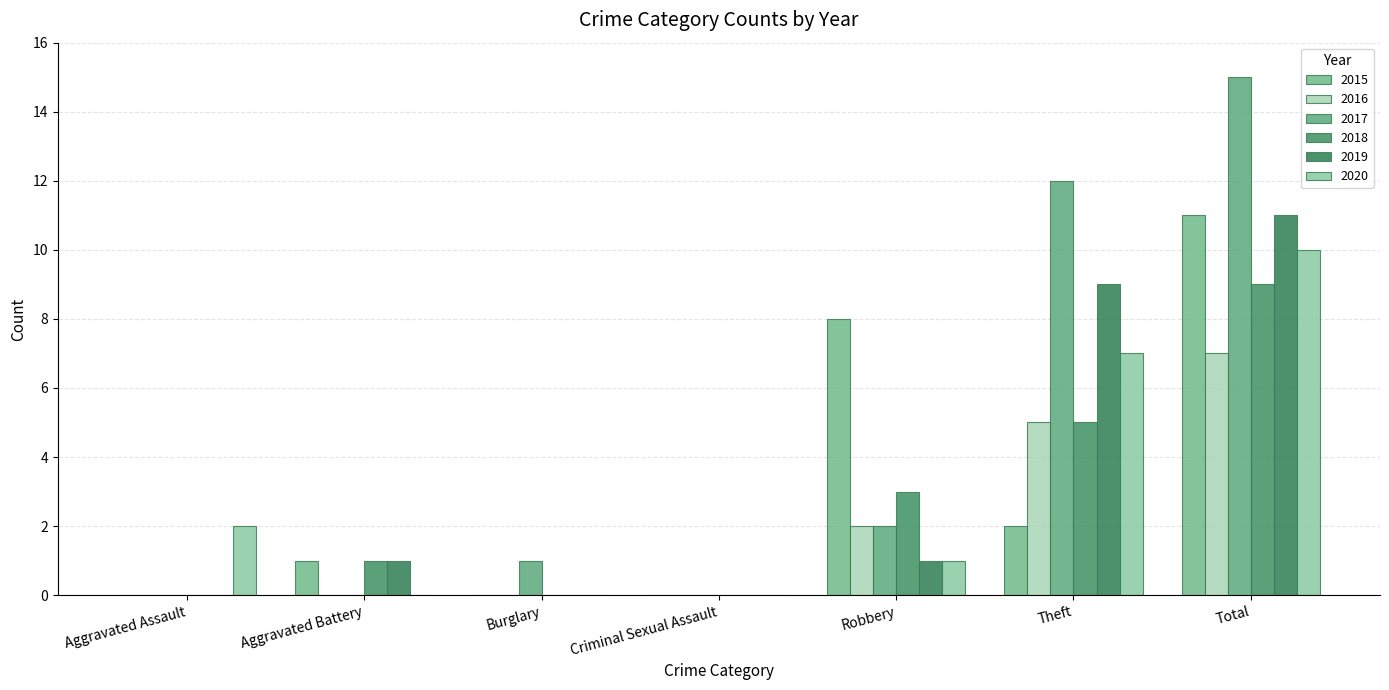

What is the difference between the maximum and minimum values in the 2016 series?

7